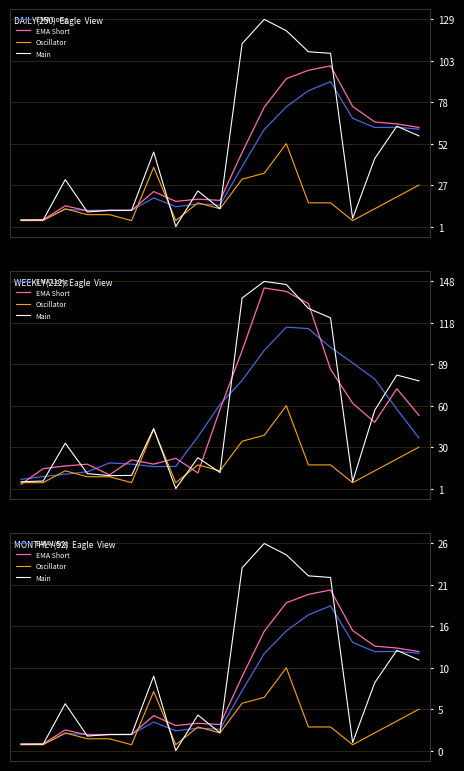

True or false: Main and EMA Short cross at least once.

True